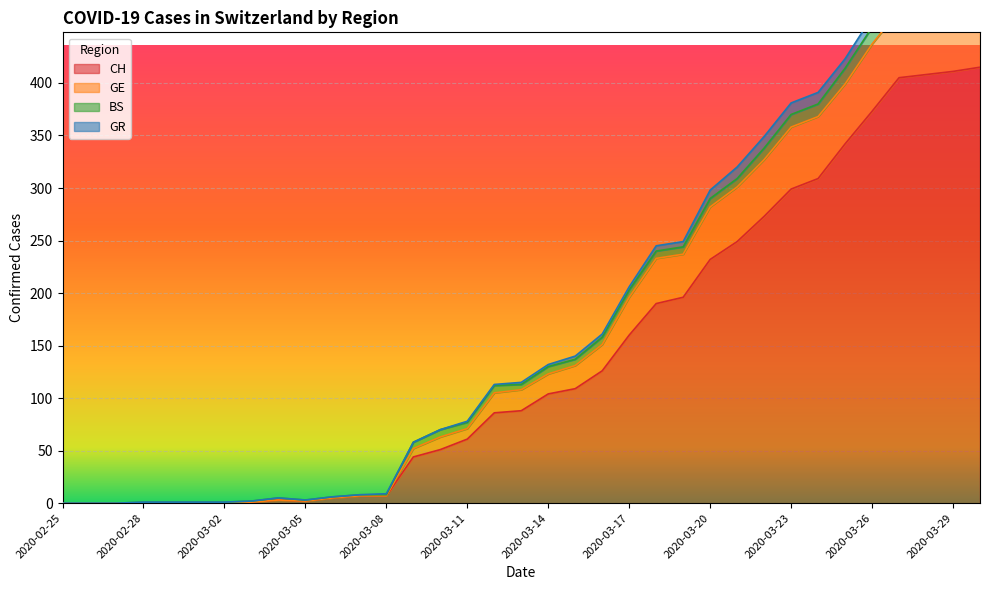

Is it true that CH equals 282 at 2020-02-26?

False